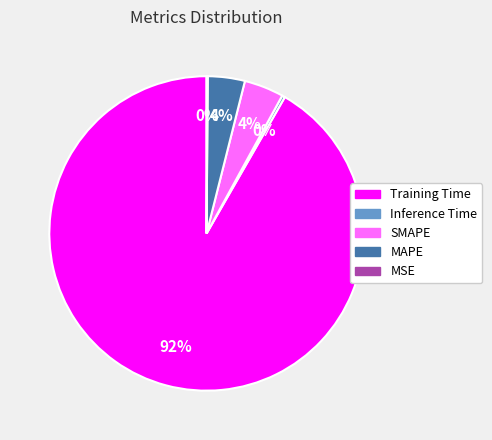

Do Training Time and Inference Time together represent more than half of the pie?

Yes